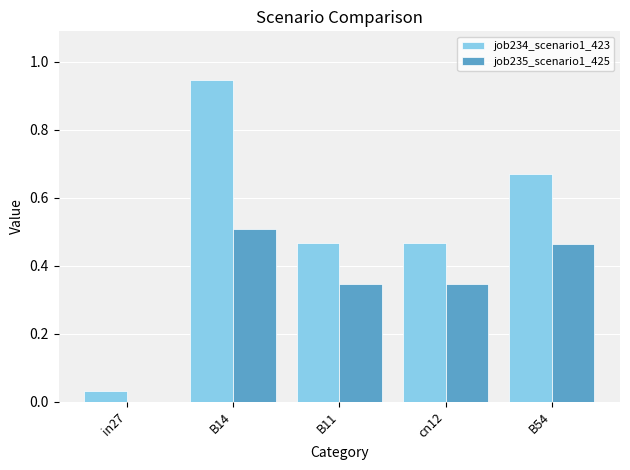

Is the value of job234_scenario1_423 at B14 greater than the value of job235_scenario1_425 at in27?

Yes